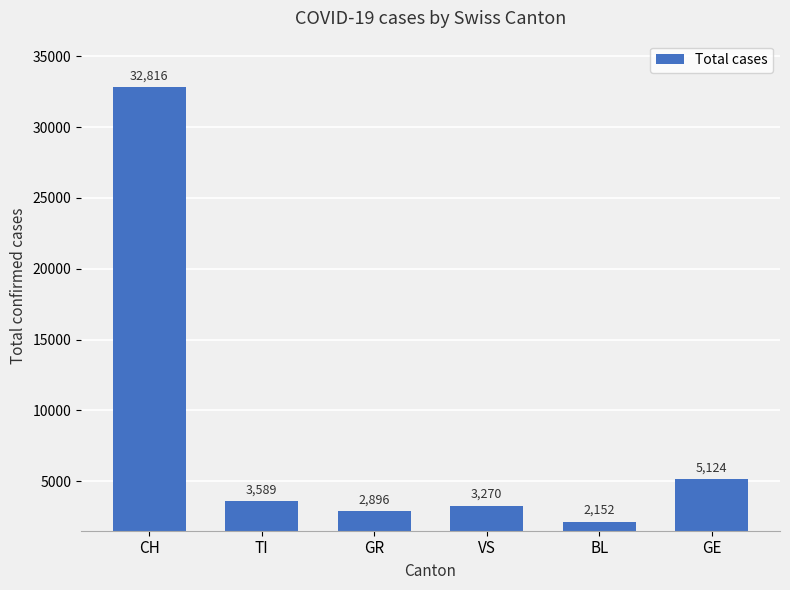

Rank the categories by value from highest to lowest.

CH, GE, TI, VS, GR, BL